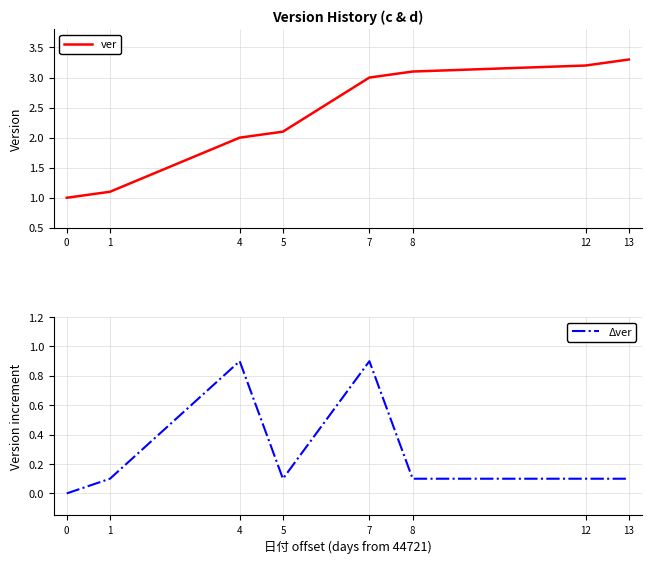

Where is the first local maximum for Δver?

4